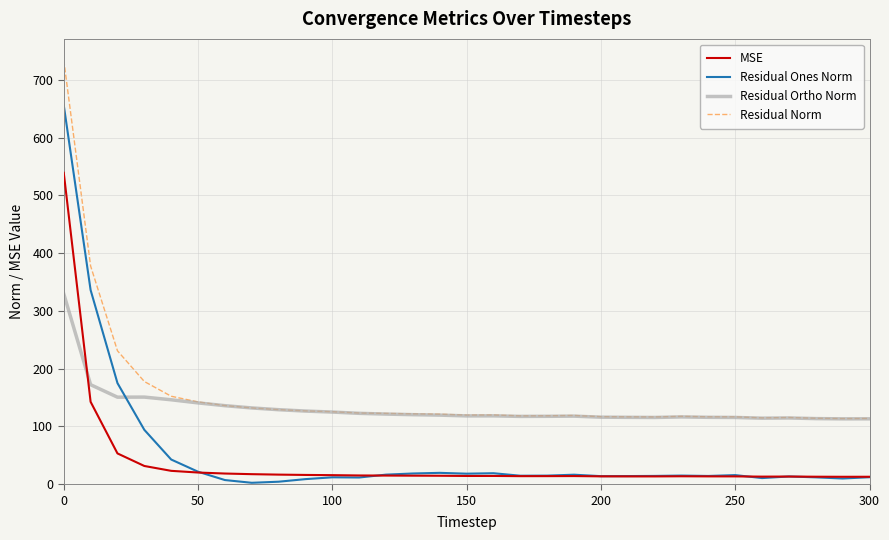

What is the difference between the maximum and minimum values in the Residual Ones Norm series?

653.5